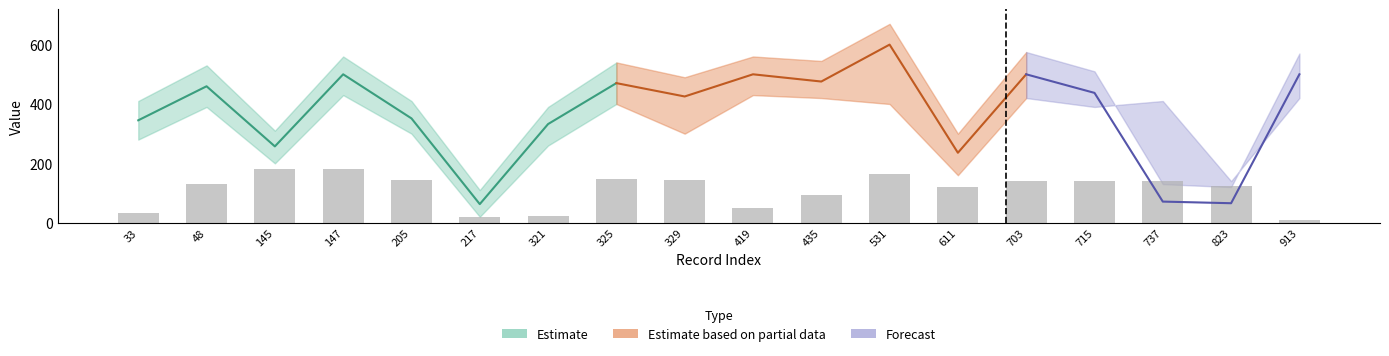

Rank the categories by value from highest to lowest.

145, 147, 531, 325, 329, 205, 703, 737, 715, 48, 823, 611, 435, 419, 33, 321, 217, 913